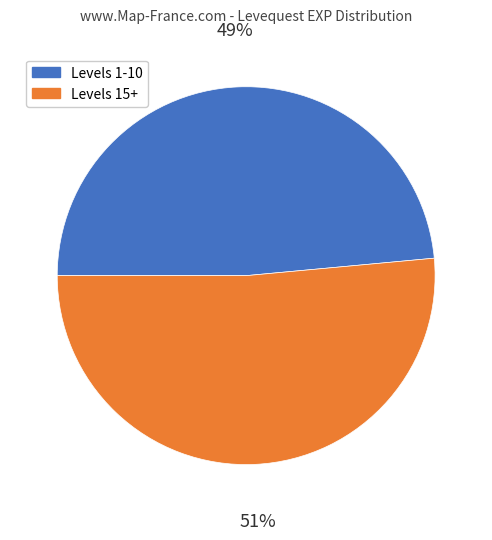

Is there any slice that represents more than half of the pie?

Yes